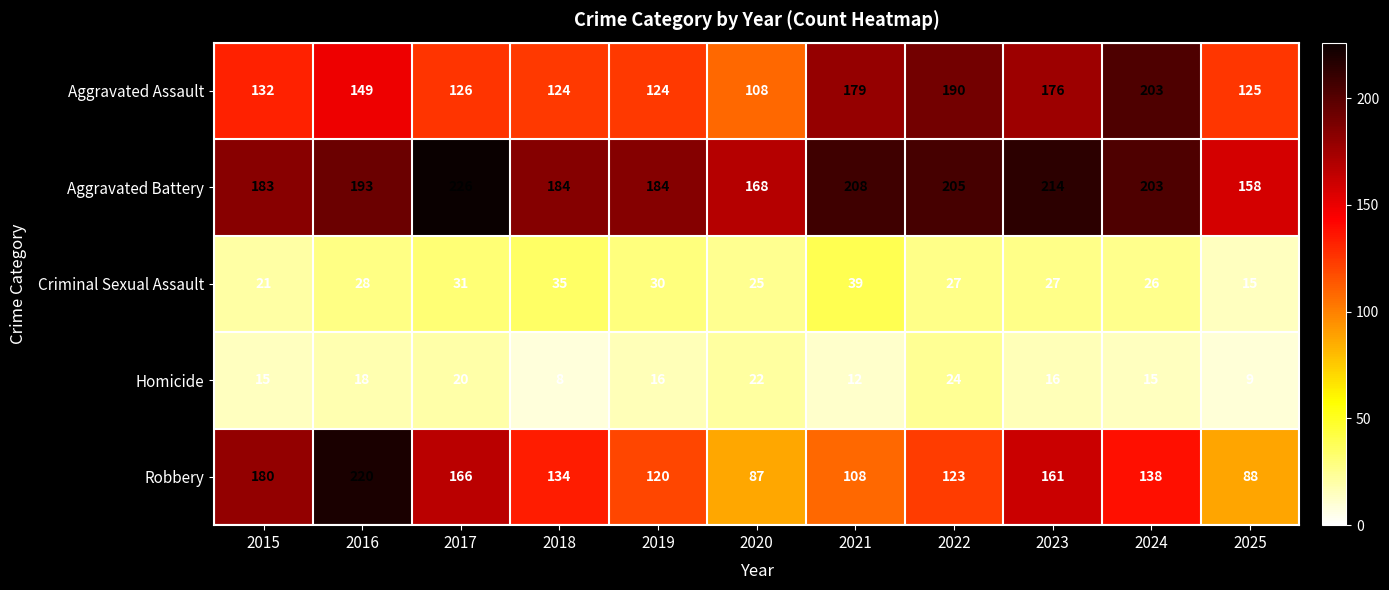

How many data points does each series have?

11